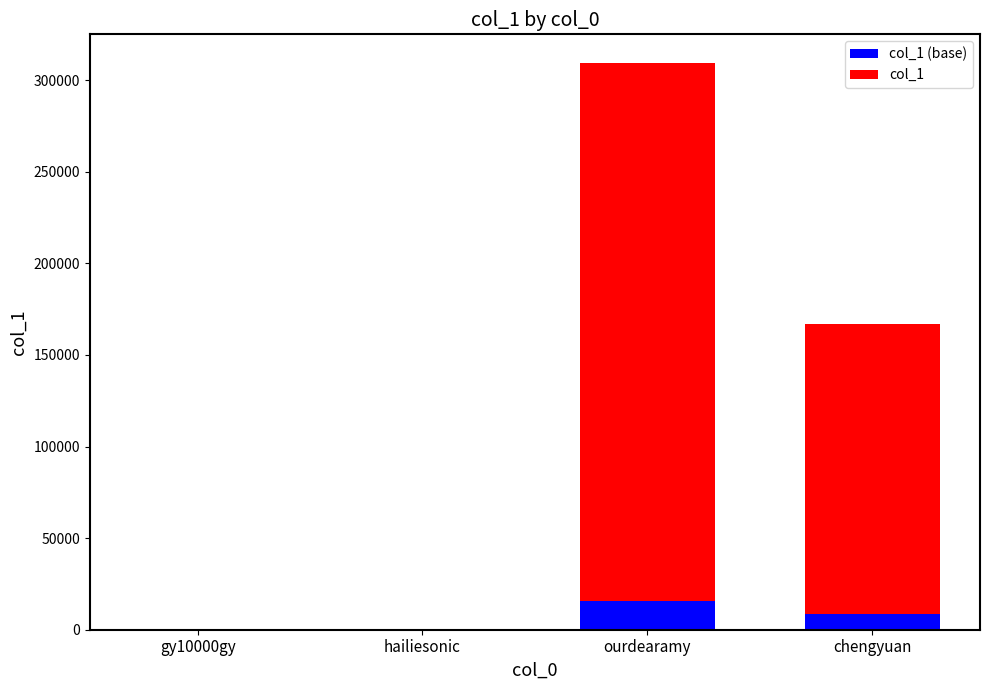

At which category is the sum across all series the highest?

ourdearamy